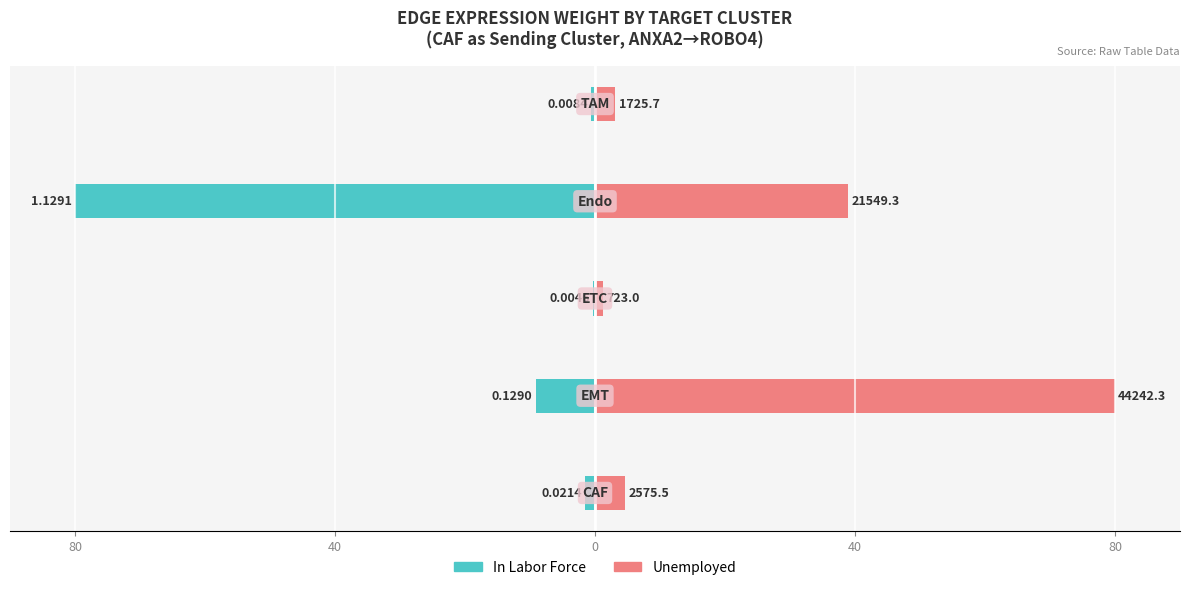

How many values in the In Labor Force series exceed -1?

2